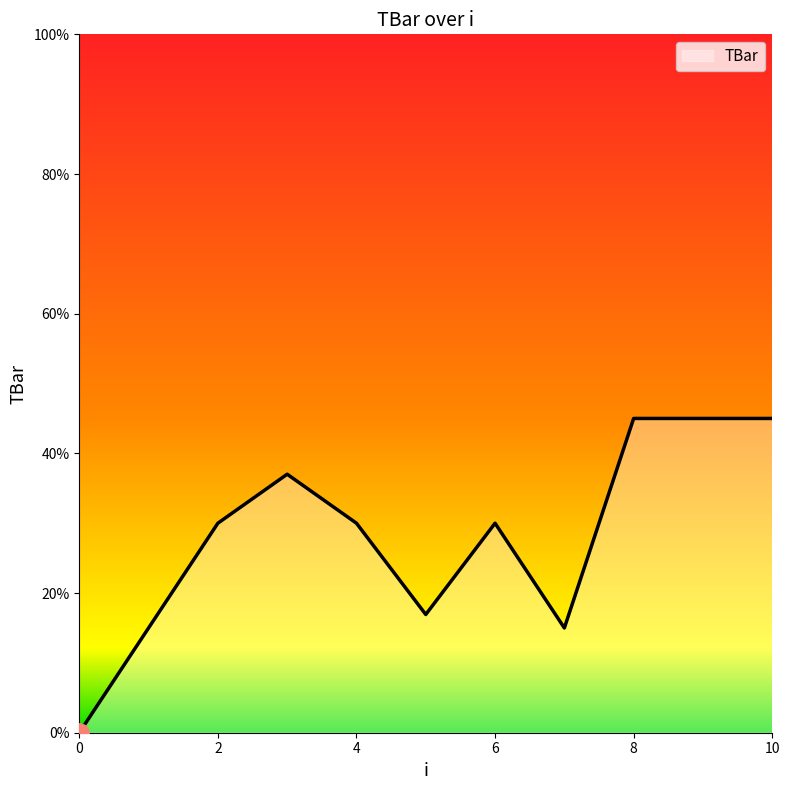

Reading left to right, transcribe all the data shown in this chart.

0.0	15.0	30.0	37.0	30.0	16.9	30.0	15.0	45.0	45.0	45.0